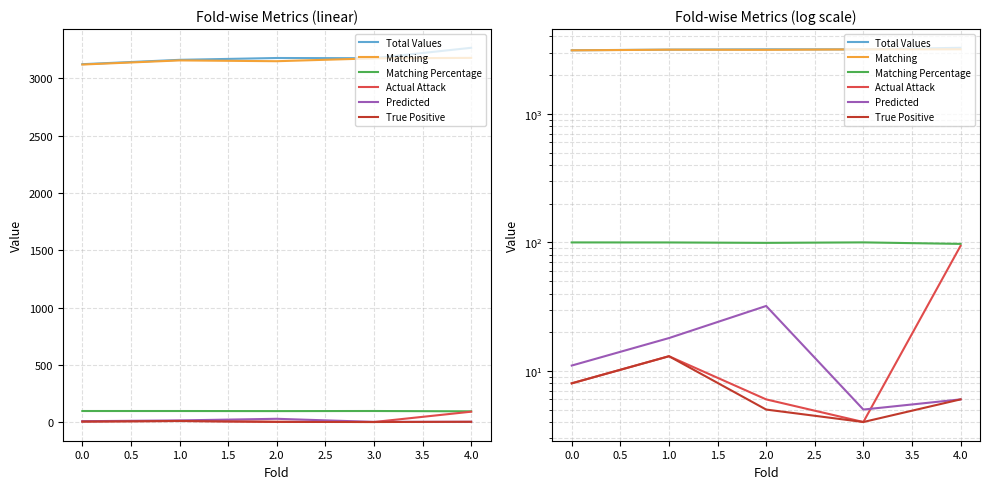

What is the value of the Predicted point at the 1st from the left?

11.0